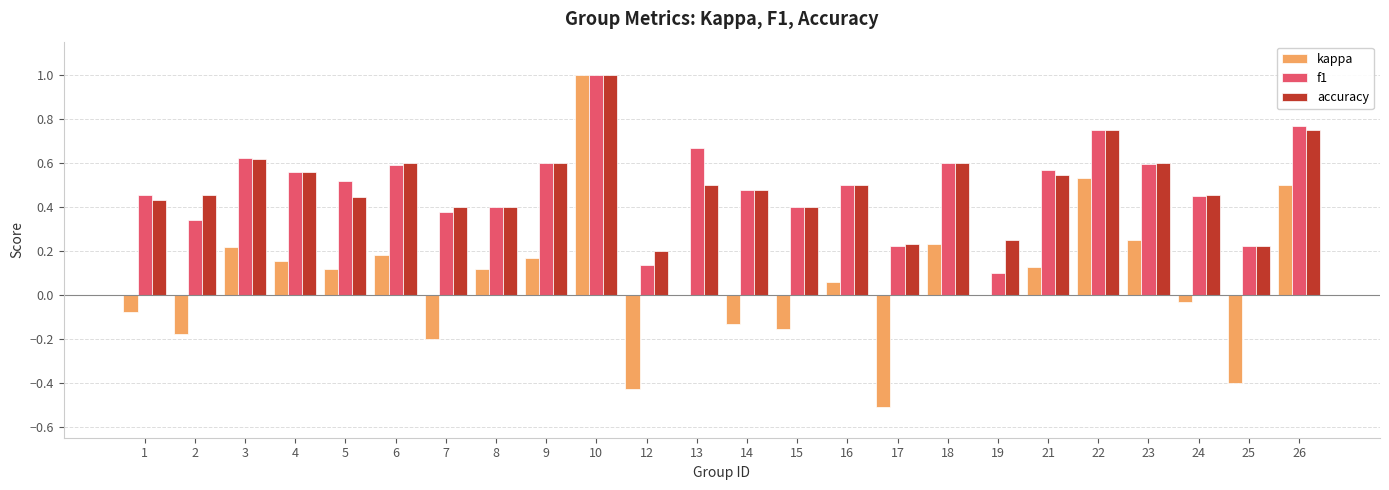

How many data points does each series have?

24